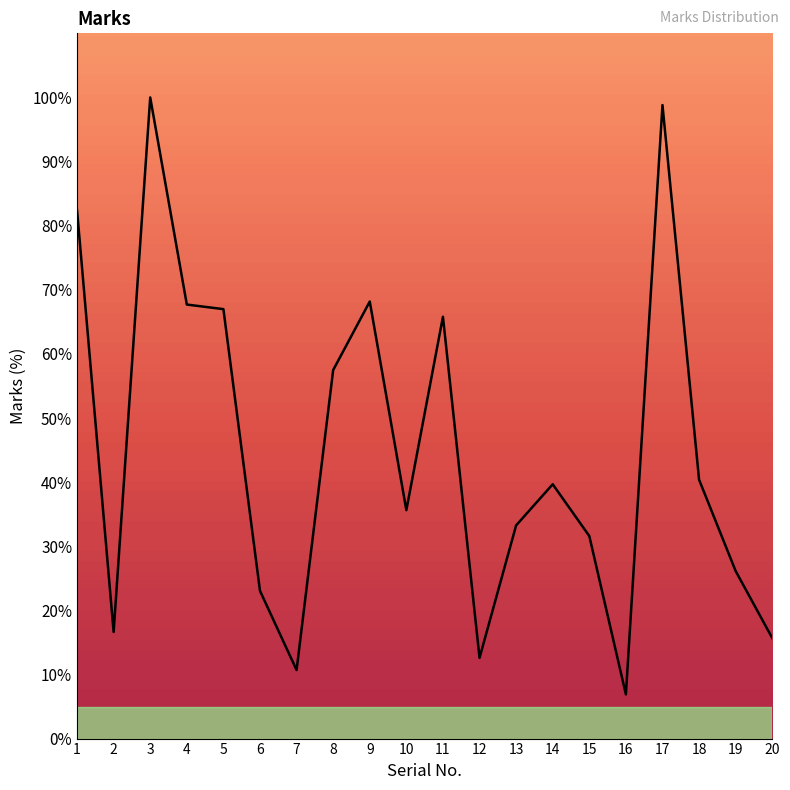

What is the greatest value displayed?

100.0